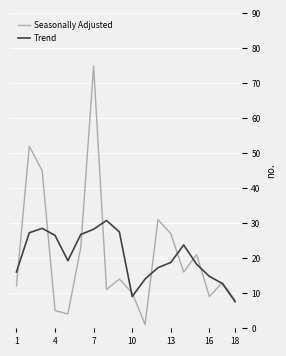

Rank the series by their maximum value, from lowest to highest.

Trend, Seasonally Adjusted